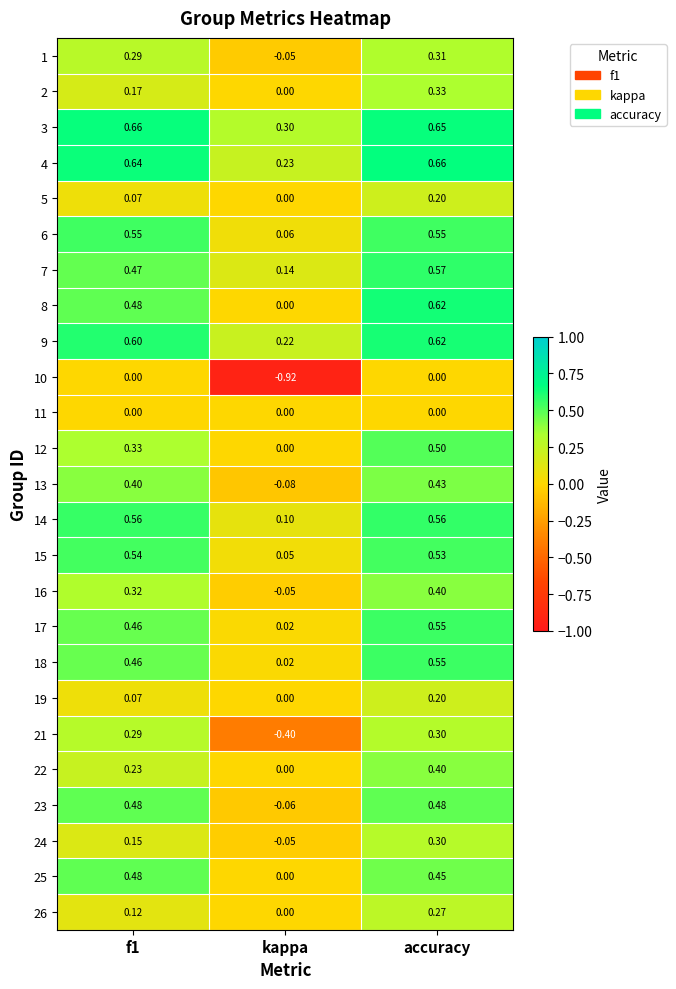

How many categories are shown in the chart?

3